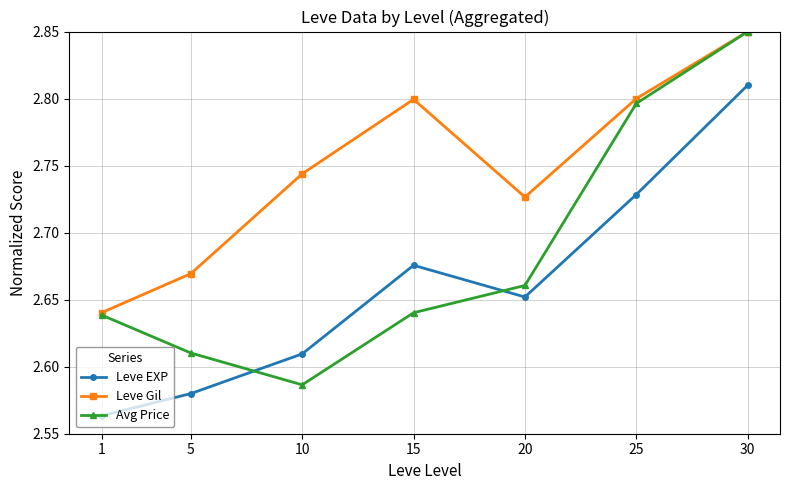

Does the chart display data point markers on the line(s)?

Yes